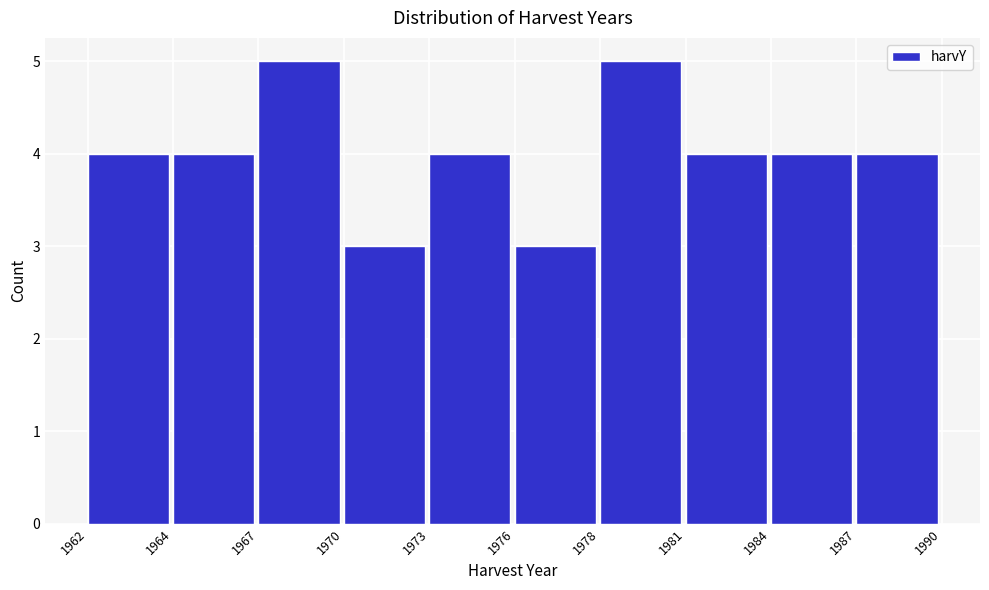

Reading left to right, what are all the values shown in this chart?

4	4	5	3	4	3	5	4	4	4